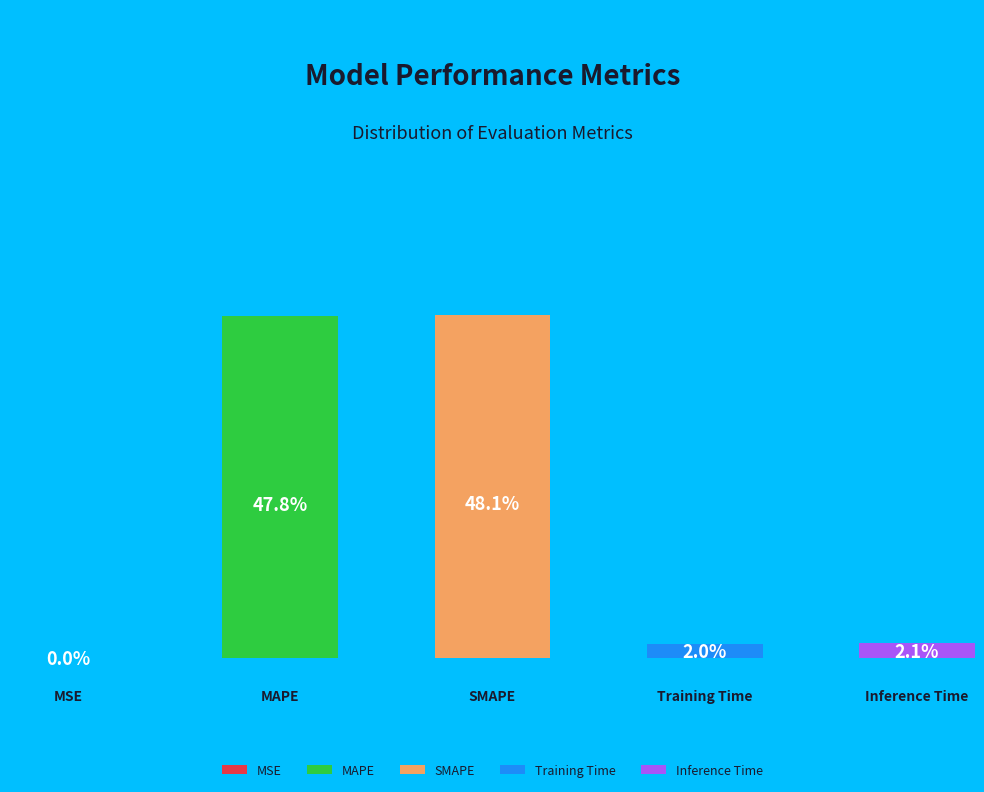

To the nearest percent, what is the difference between the largest and smallest slice percentages?

48%